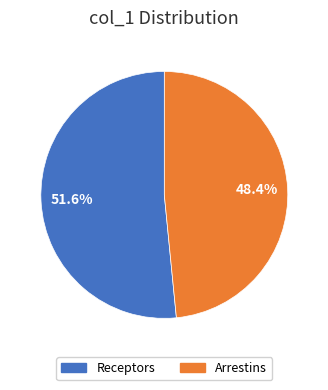

Count the number of slices in the pie.

2